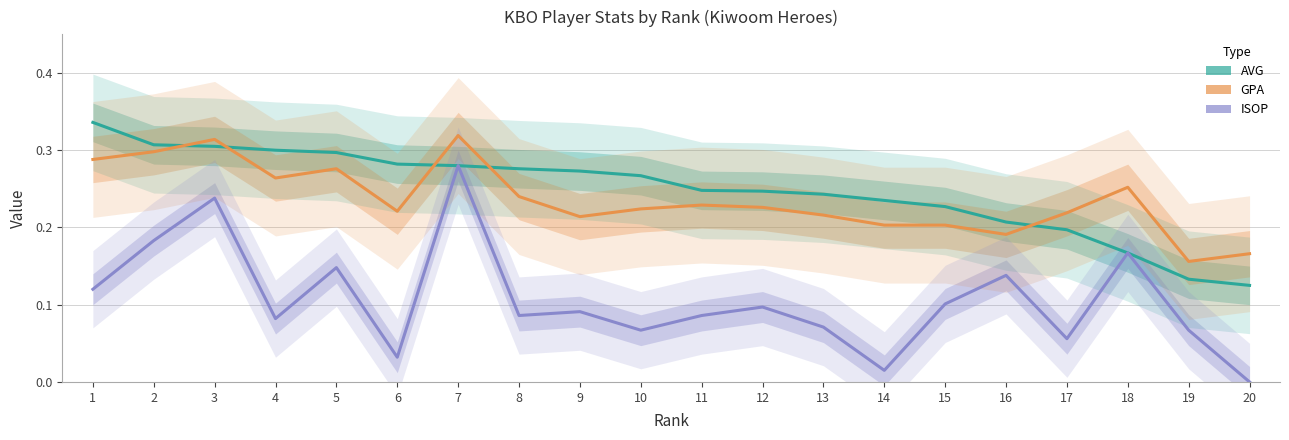

Rank the series at 17 from lowest to highest value.

ISOP, AVG, GPA